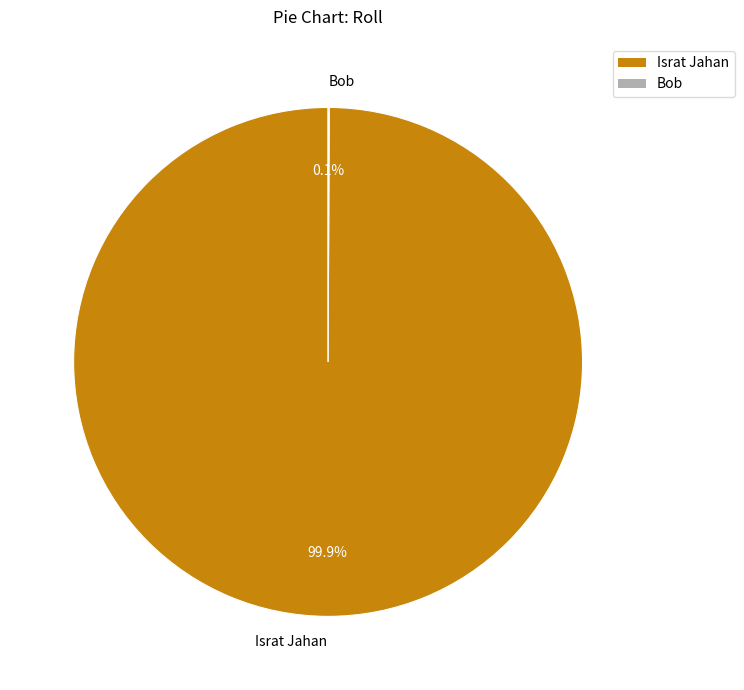

To the nearest percent, what portion does Israt Jahan represent?

100%